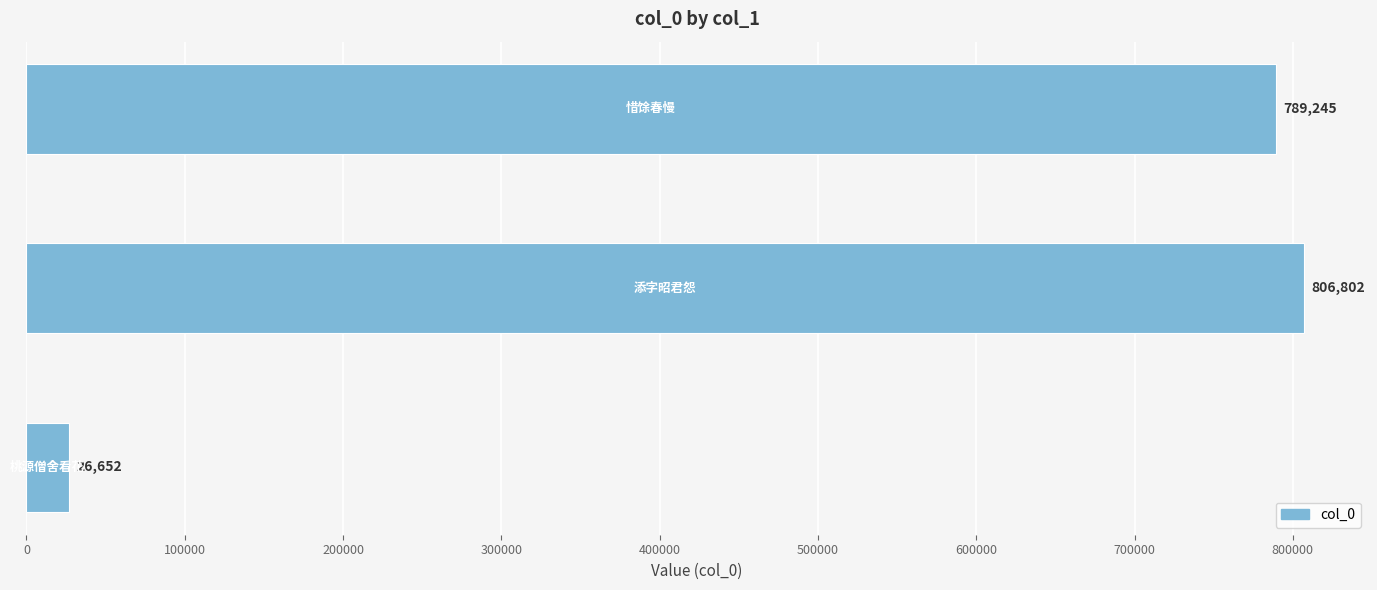

What is the average value?

540900